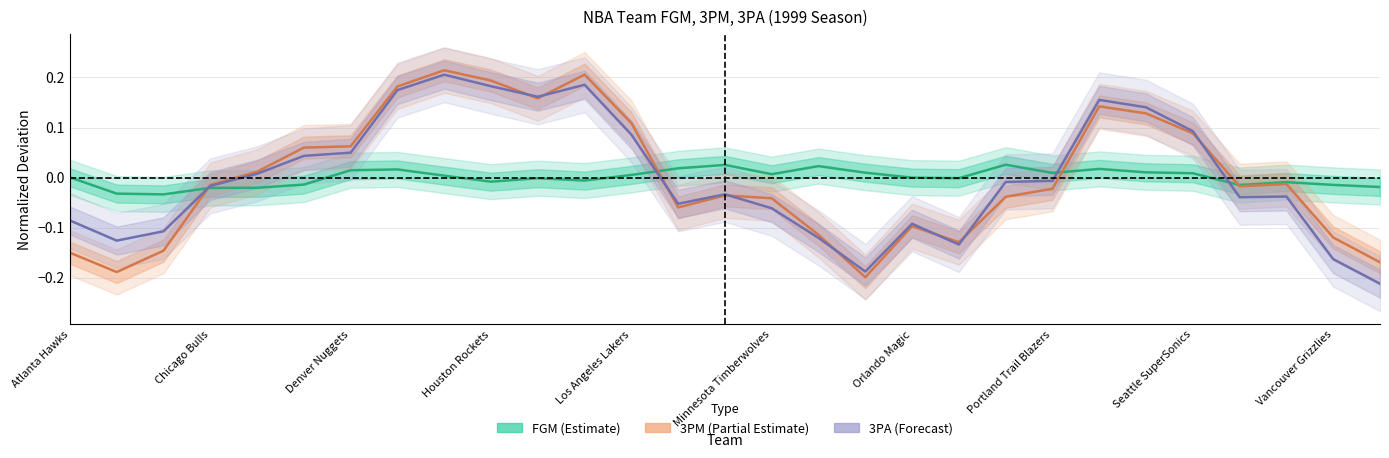

What position from the left is 19?

20